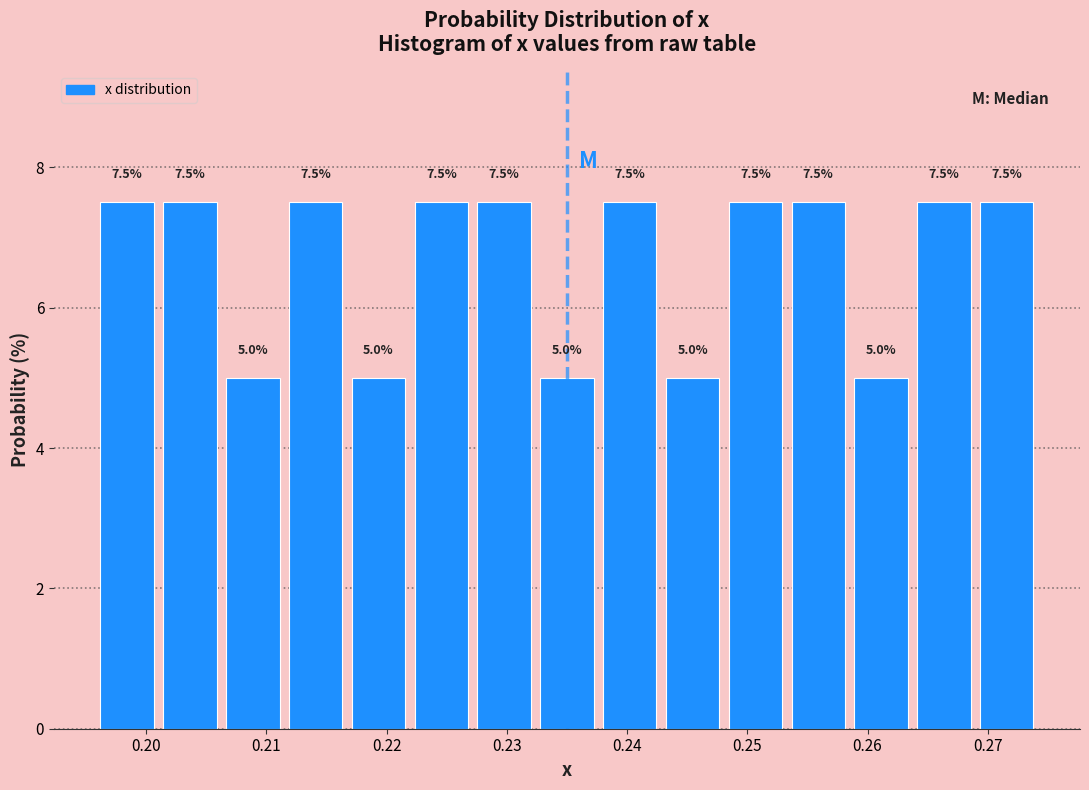

How tall is the bar that spans 0.269 to 0.274 on the x-axis? The bar edges are not printed on the chart, so give them approximately, as read against the axis.

7.5